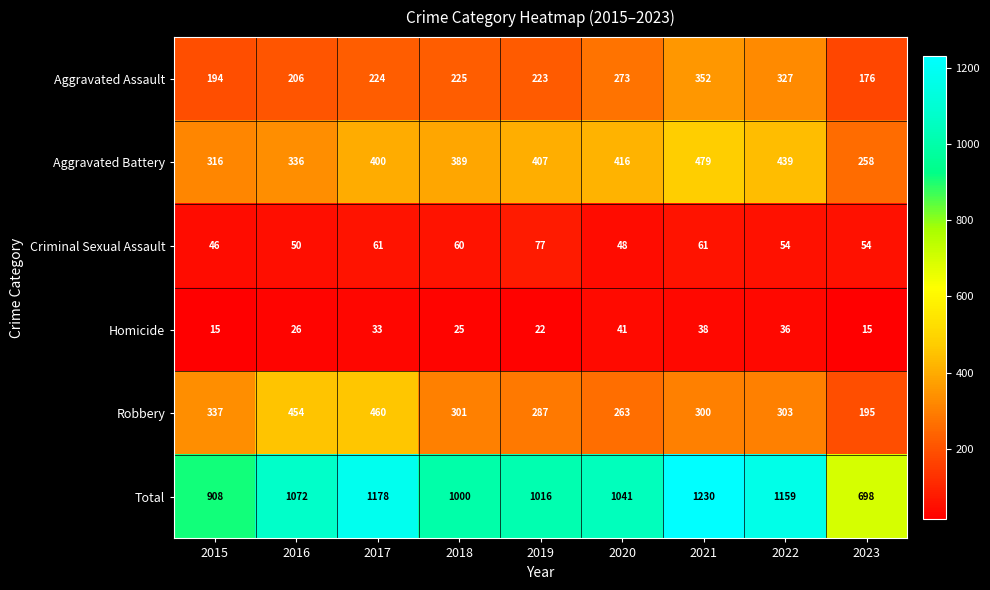

Which series changed the most between 2018 and 2020?

Aggravated Assault